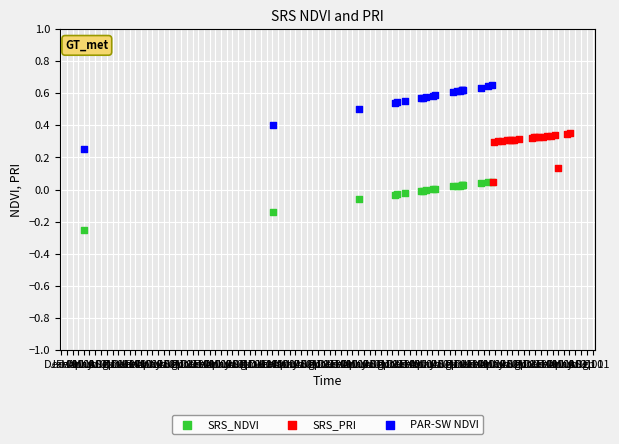

Which series has the largest Y range (max minus min)?

PAR-SW NDVI